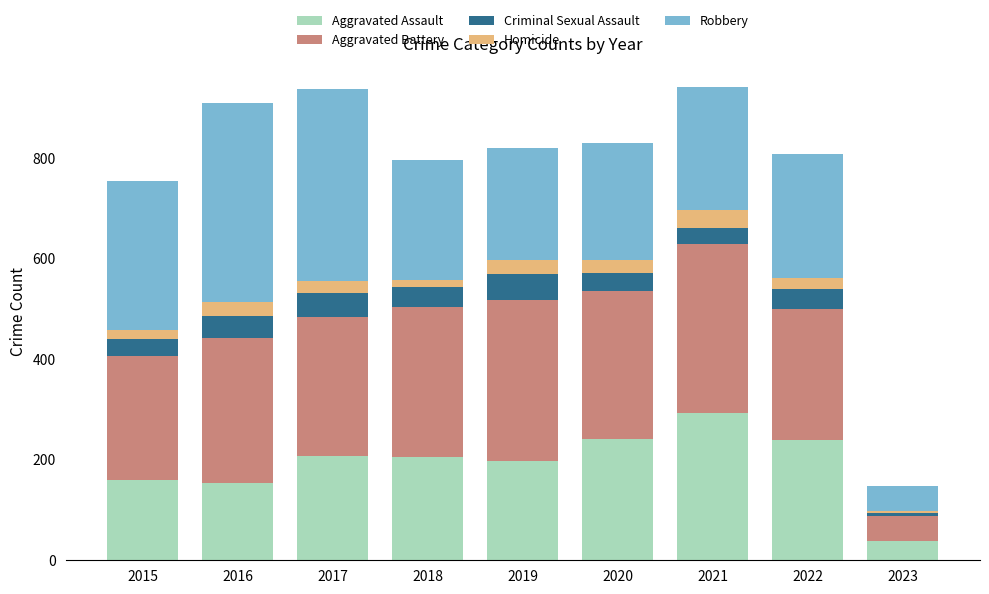

What is the highest value of the Aggravated Assault series?

292